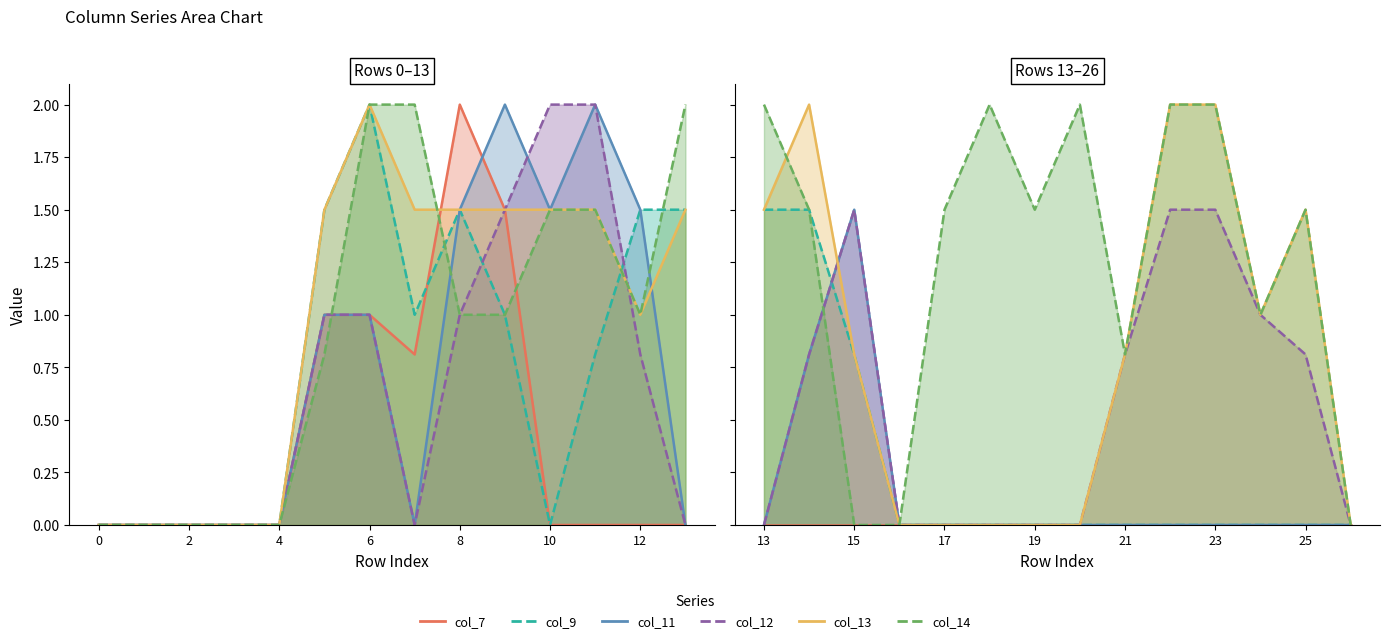

What is the value of the col_13 point at the 12th from the left?

1.5